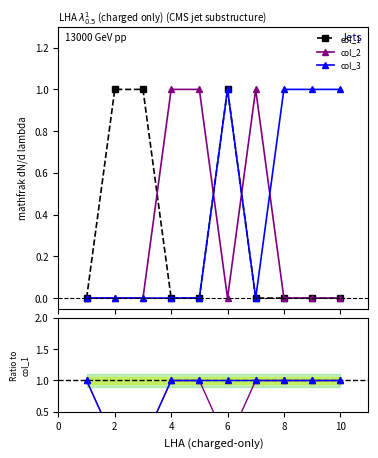

In col_2, how many points are lower than both neighbors (excluding endpoints)?

1